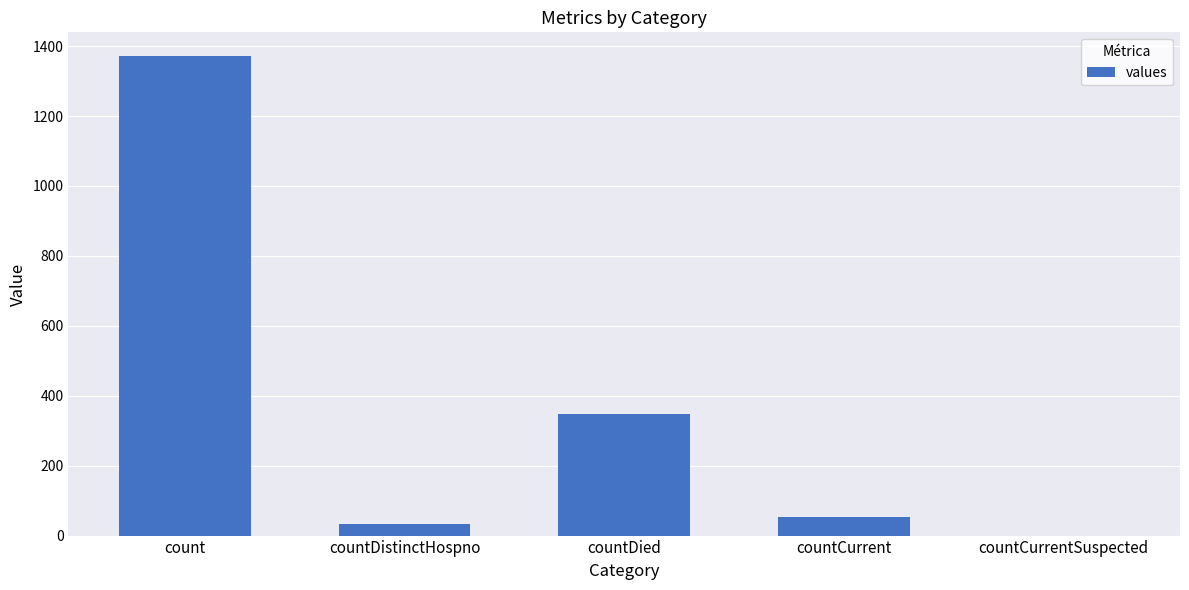

The chart shows a value of 481 at countDied. True or false?

False